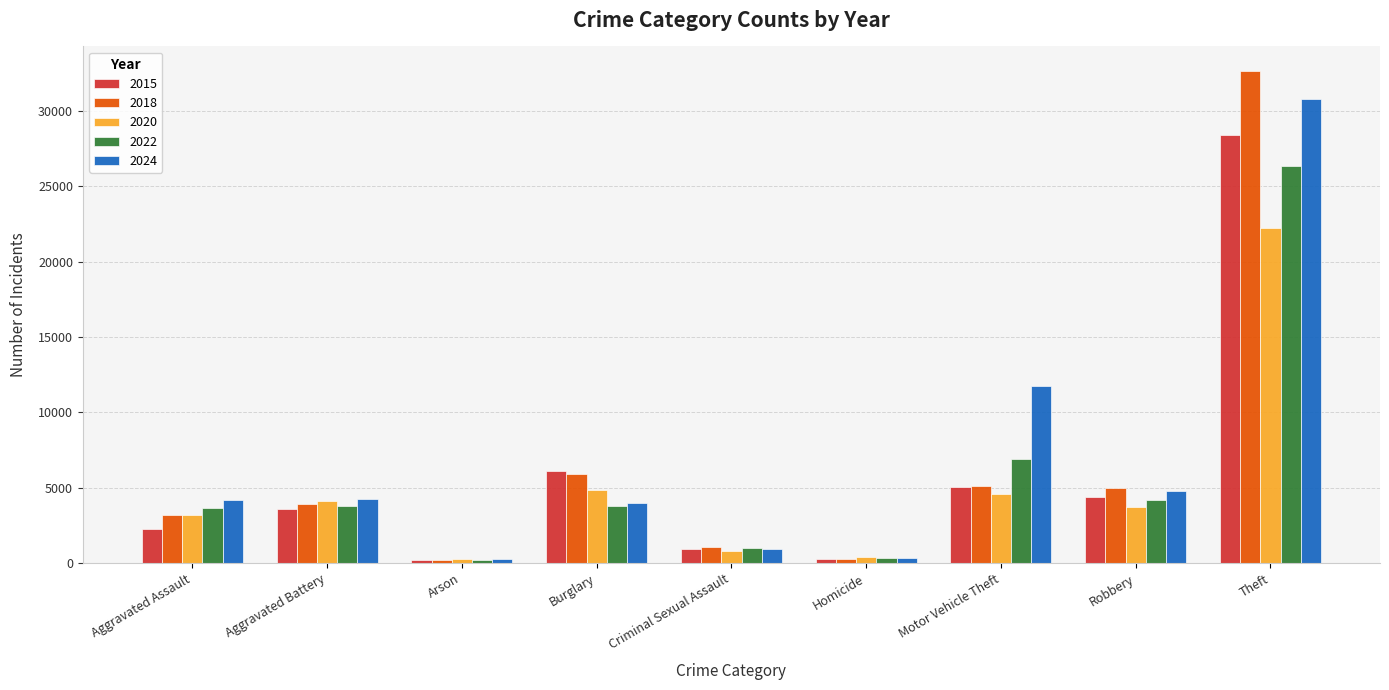

Between Aggravated Battery and Motor Vehicle Theft, which series saw the biggest shift?

2024